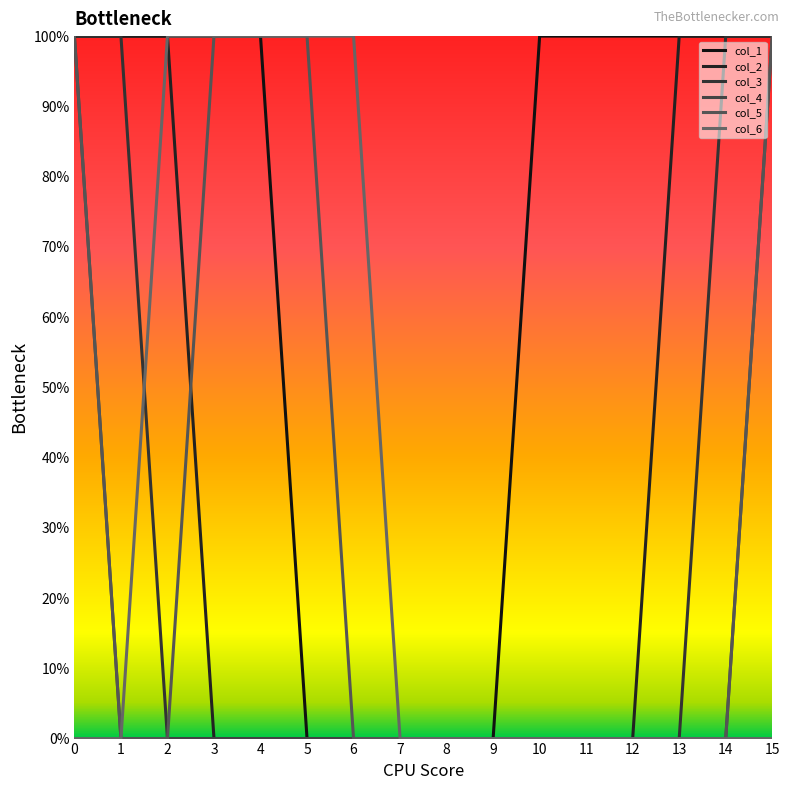

Does the chart display data point markers on the line(s)?

No